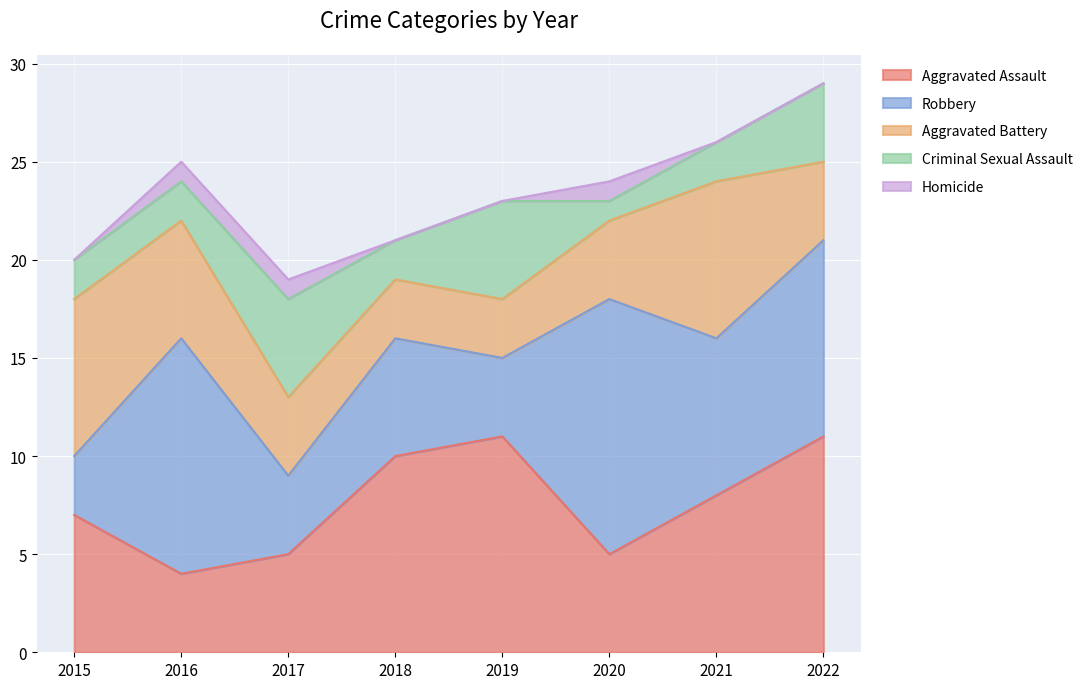

What are all the series names shown in the legend?

Aggravated Assault, Robbery, Aggravated Battery, Criminal Sexual Assault, Homicide